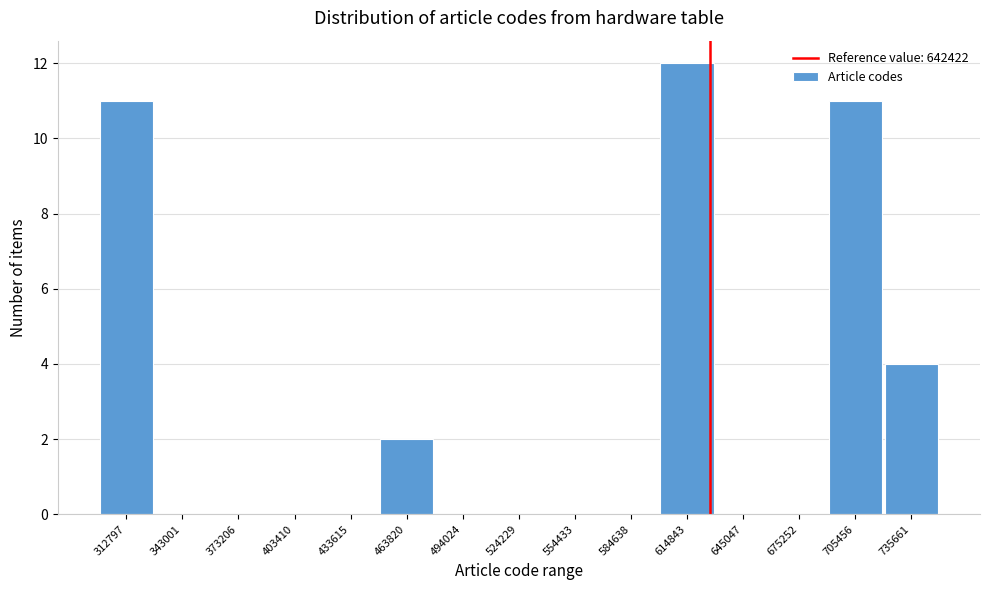

Reading right to left, transcribe all the data shown in this chart.

735661=4	705456=11	675252=0	645047=0	614843=12	584638=0	554433=0	524229=0	494024=0	463820=2	433615=0	403410=0	373206=0	343001=0	312797=11